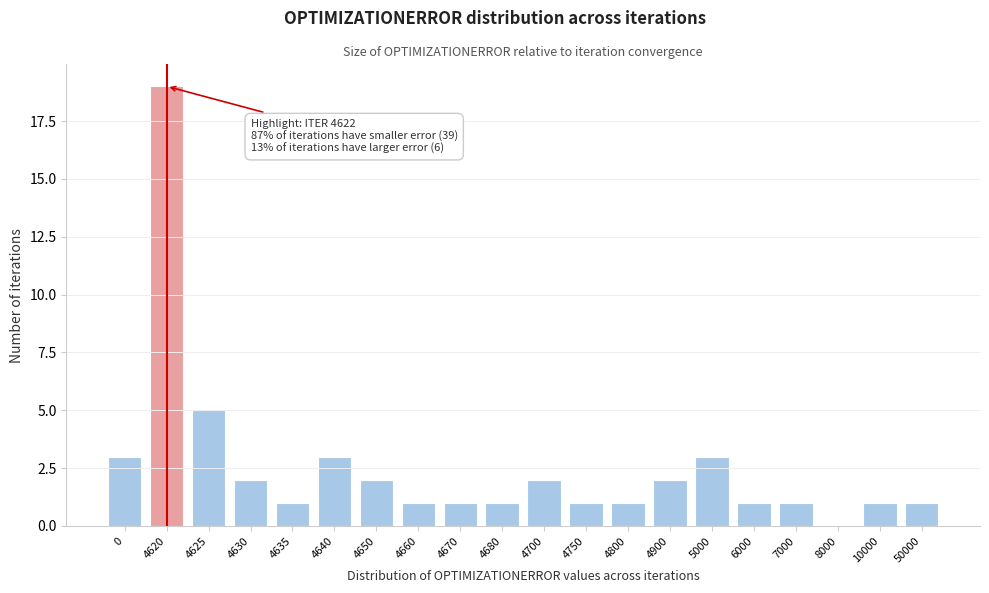

Reading left to right, what are all the values shown in this chart?

0=3	4620=19	4625=5	4630=2	4635=1	4640=3	4650=2	4660=1	4670=1	4680=1	4700=2	4750=1	4800=1	4900=2	5000=3	6000=1	7000=1	8000=0	10000=1	50000=1